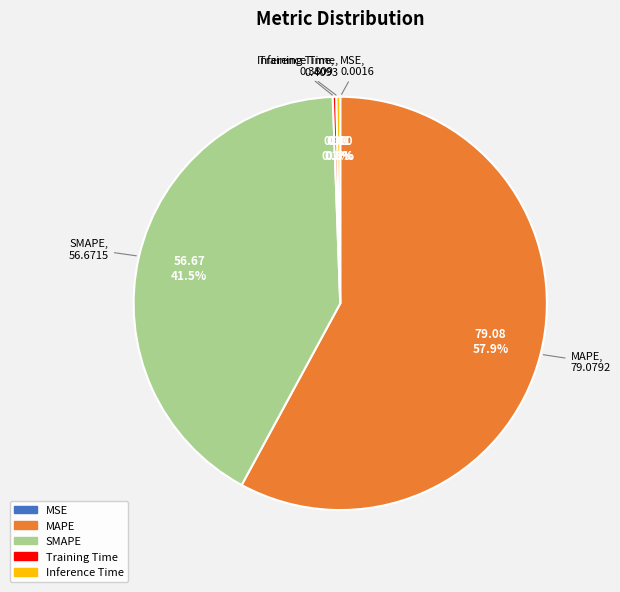

Combined, do Inference Time and SMAPE account for over 50%?

No